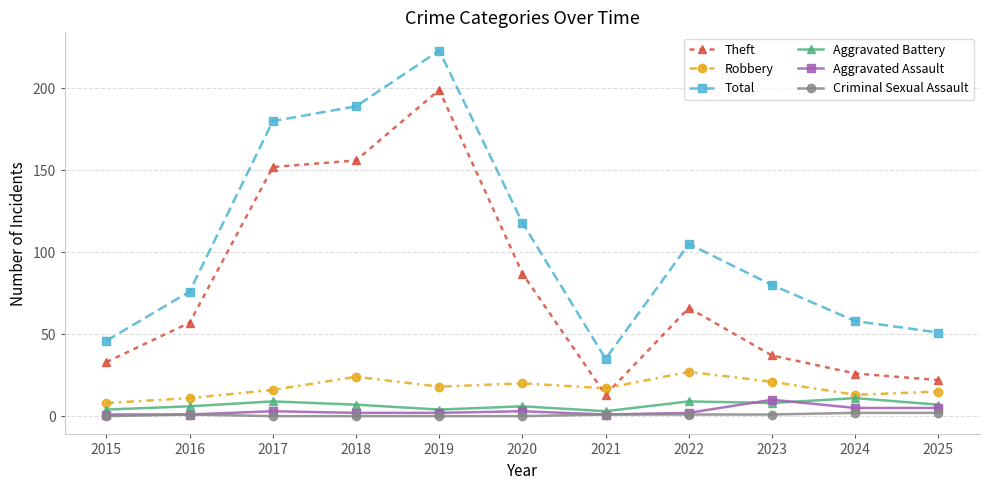

Between 2017 and 2025, which series saw the biggest shift?

Theft